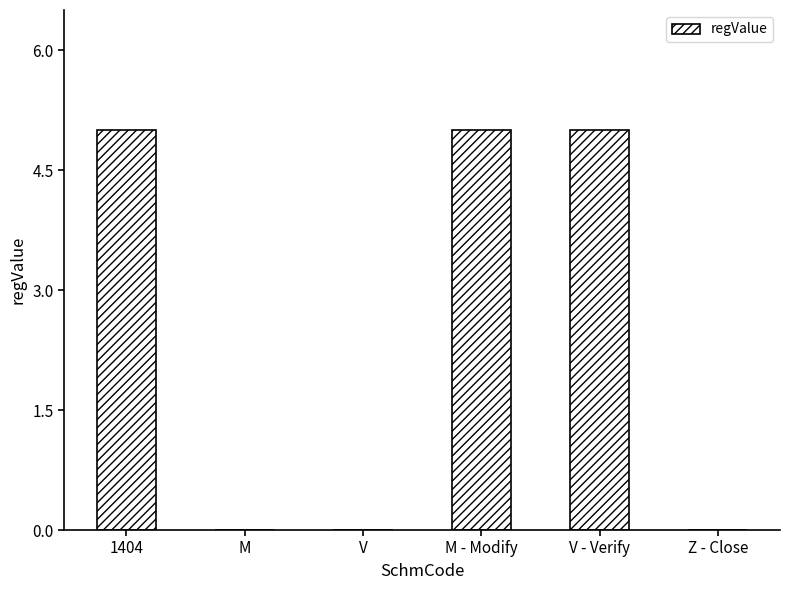

How many distinct data groups are displayed?

1